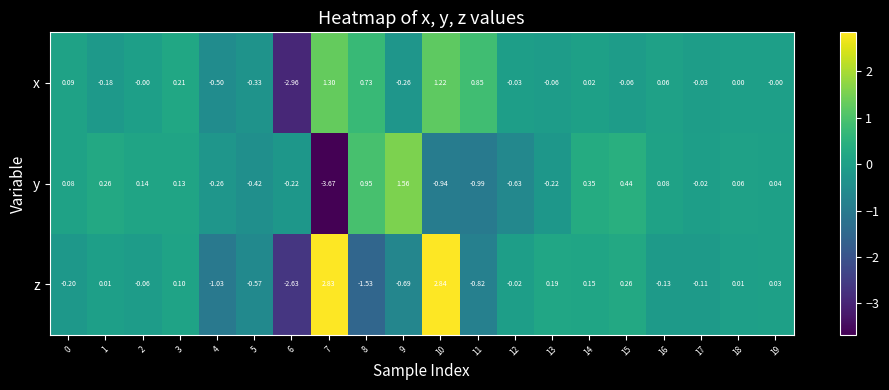

Which series has the widest spread of values?

z